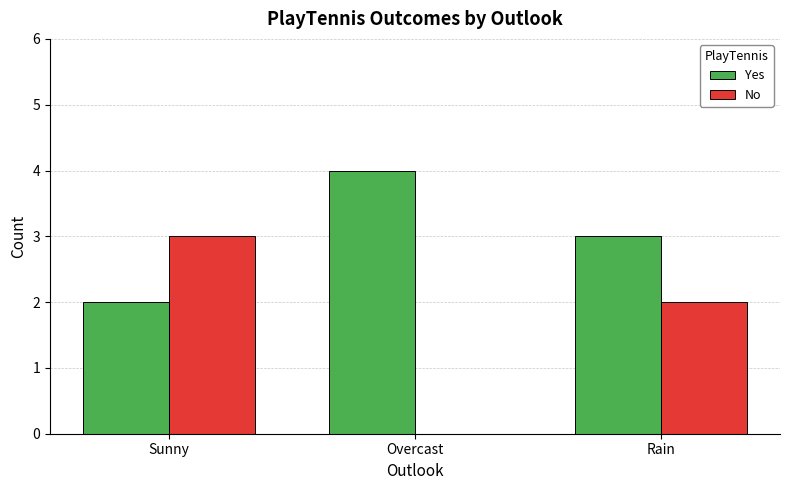

How many data points does each series have?

3